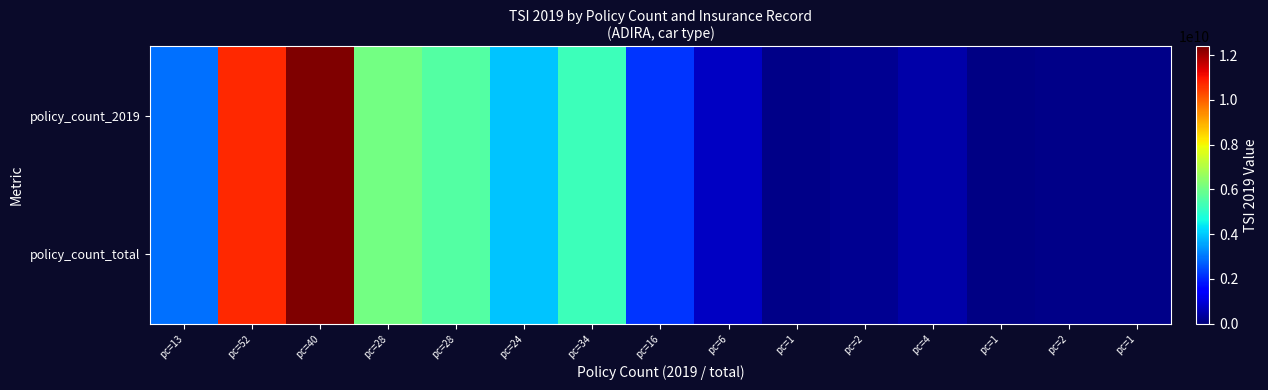

Which category has the lowest value across all series?

pc=1